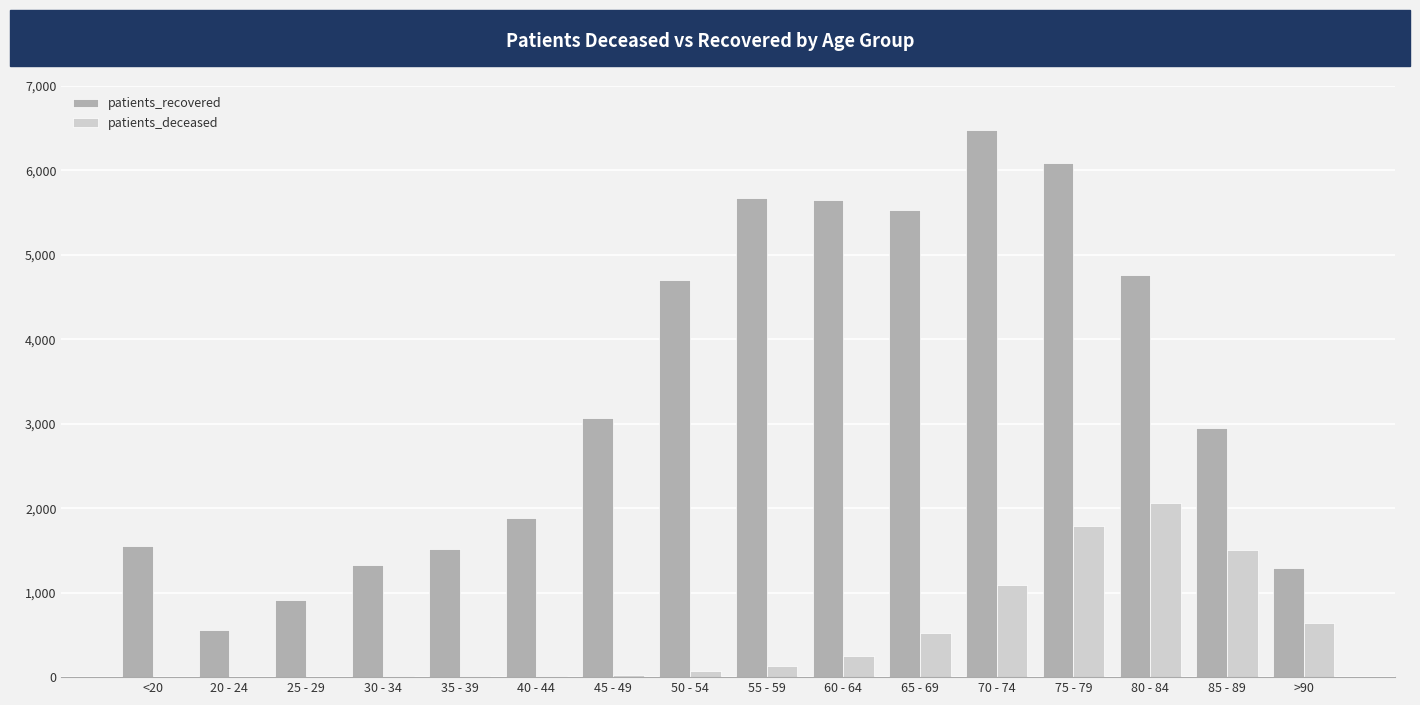

What is the sum of all patients_recovered values?

53970